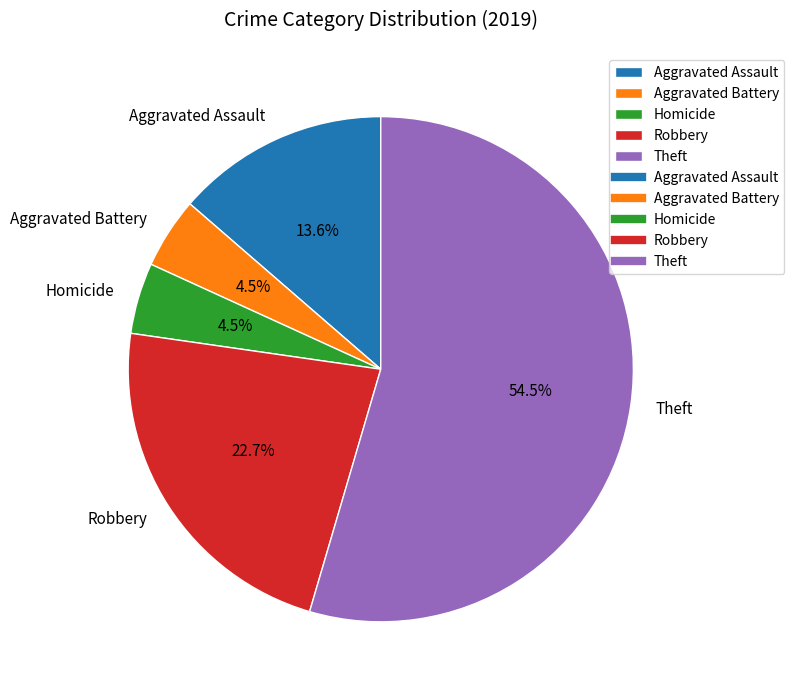

What is the ratio of the value at Robbery to the value at Aggravated Assault?

1.7